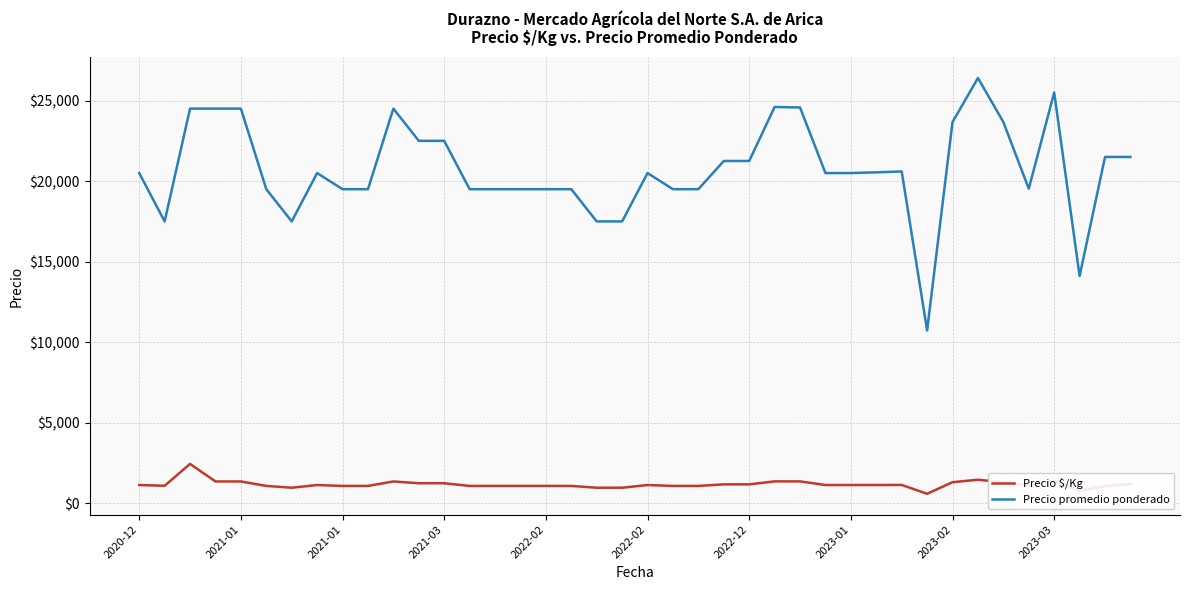

List the series in order of their peak value, highest first.

Precio promedio ponderado, Precio $/Kg